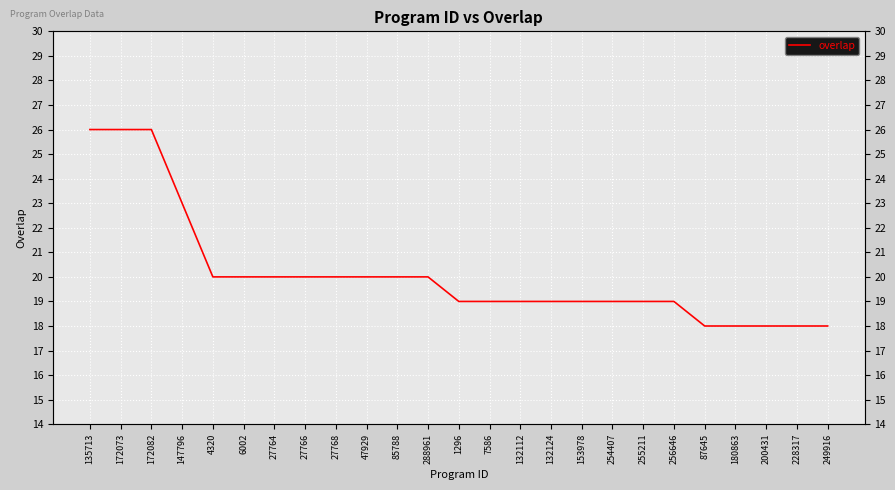

What is the difference between the values at 172082 and 4320?

6